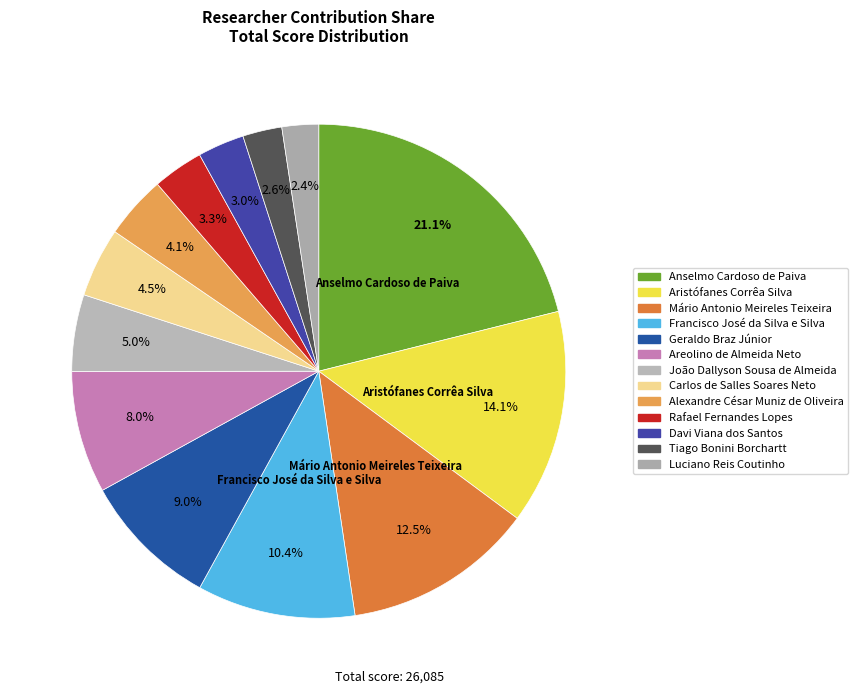

How many slices are in this pie chart?

13